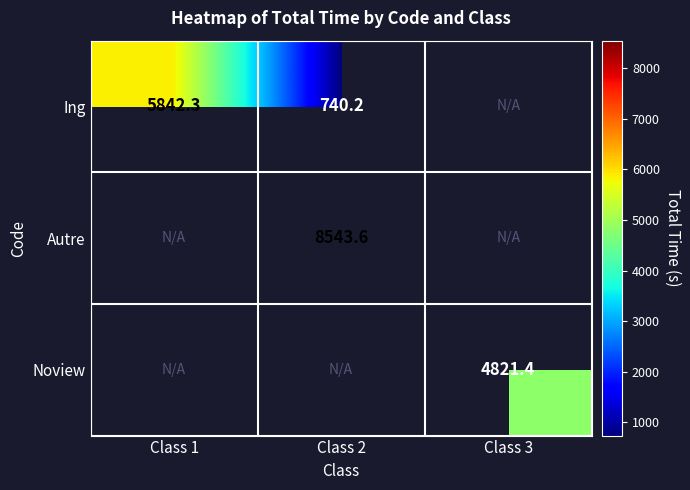

True or false: Autre has a value of 8543.6 at Class 2.

True